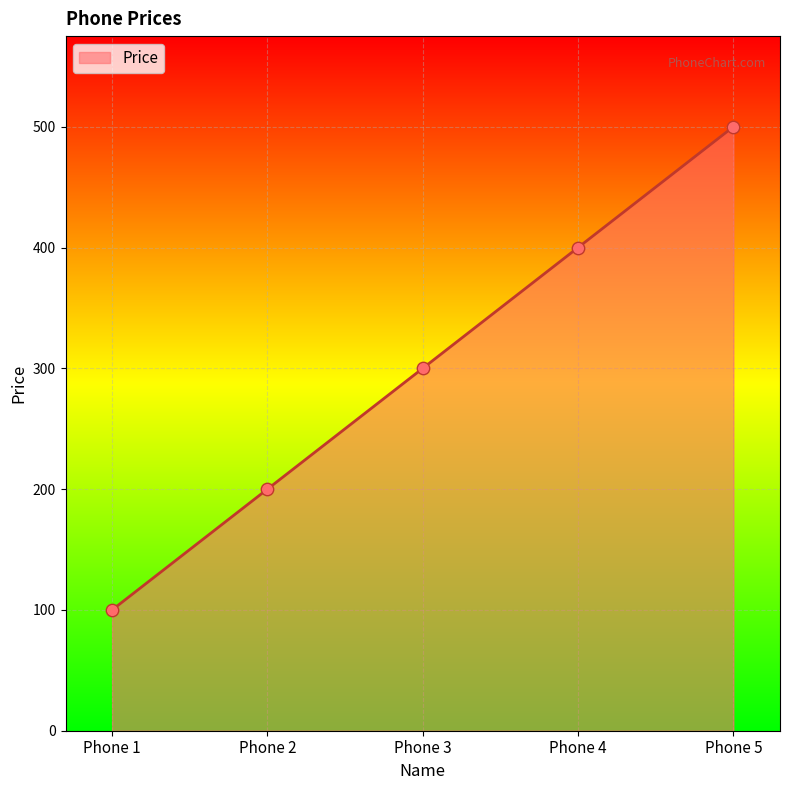

What is the change in value from Phone 2 to Phone 4?

+200